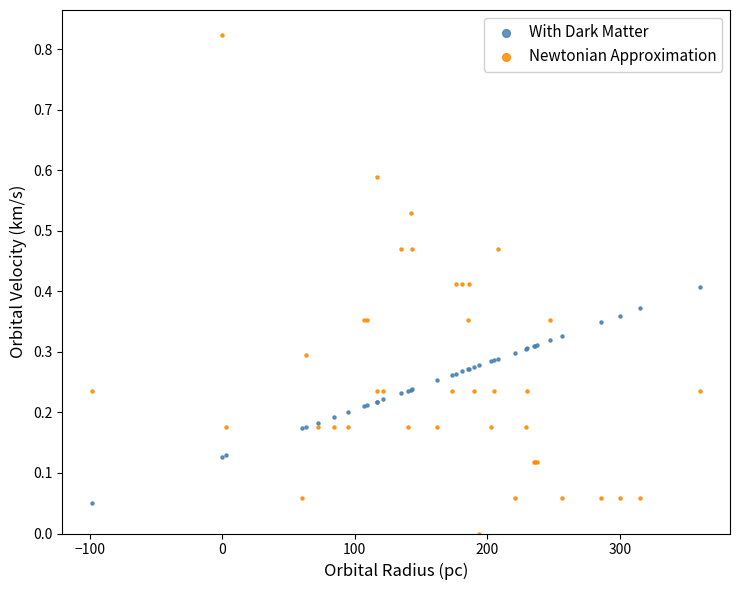

What are all the series names shown in the legend?

With Dark Matter, Newtonian Approximation